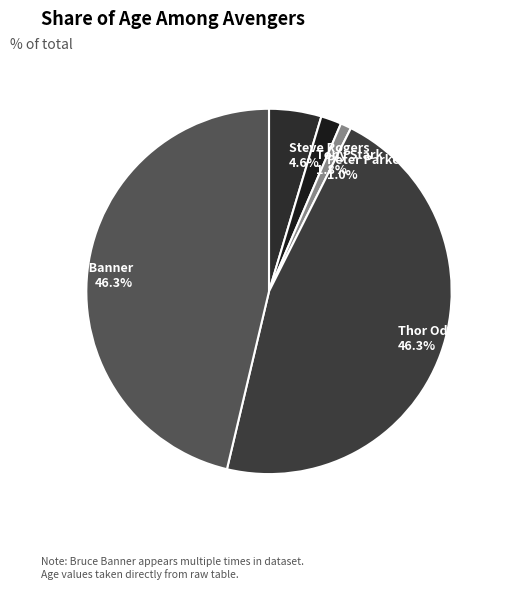

Count the number of slices in the pie.

5